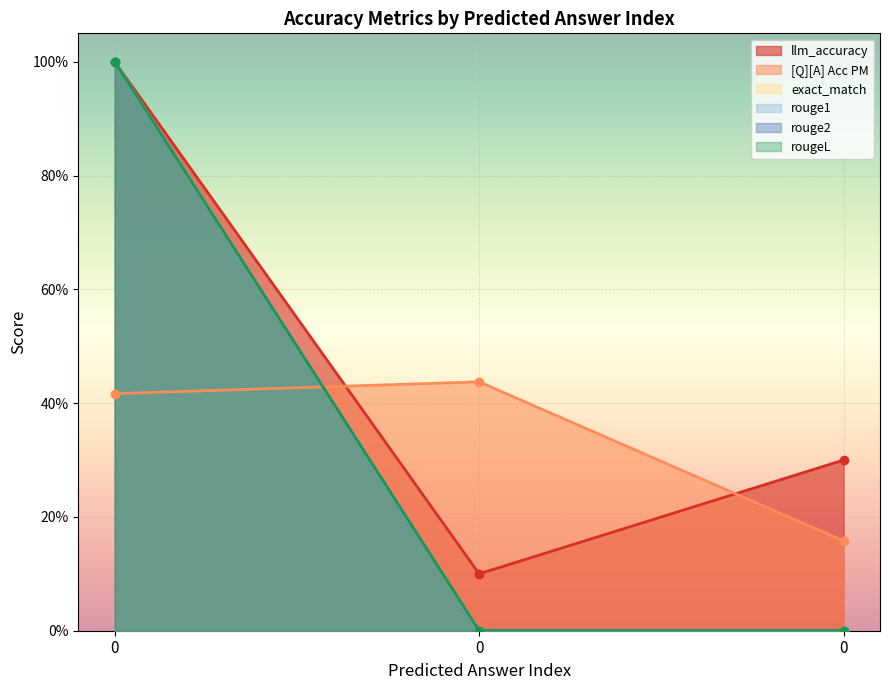

Which series has the largest range (max minus min)?

exact_match